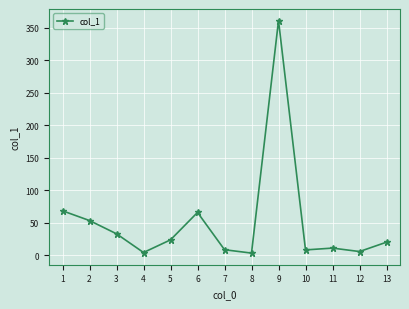

Where is the first local maximum?

6